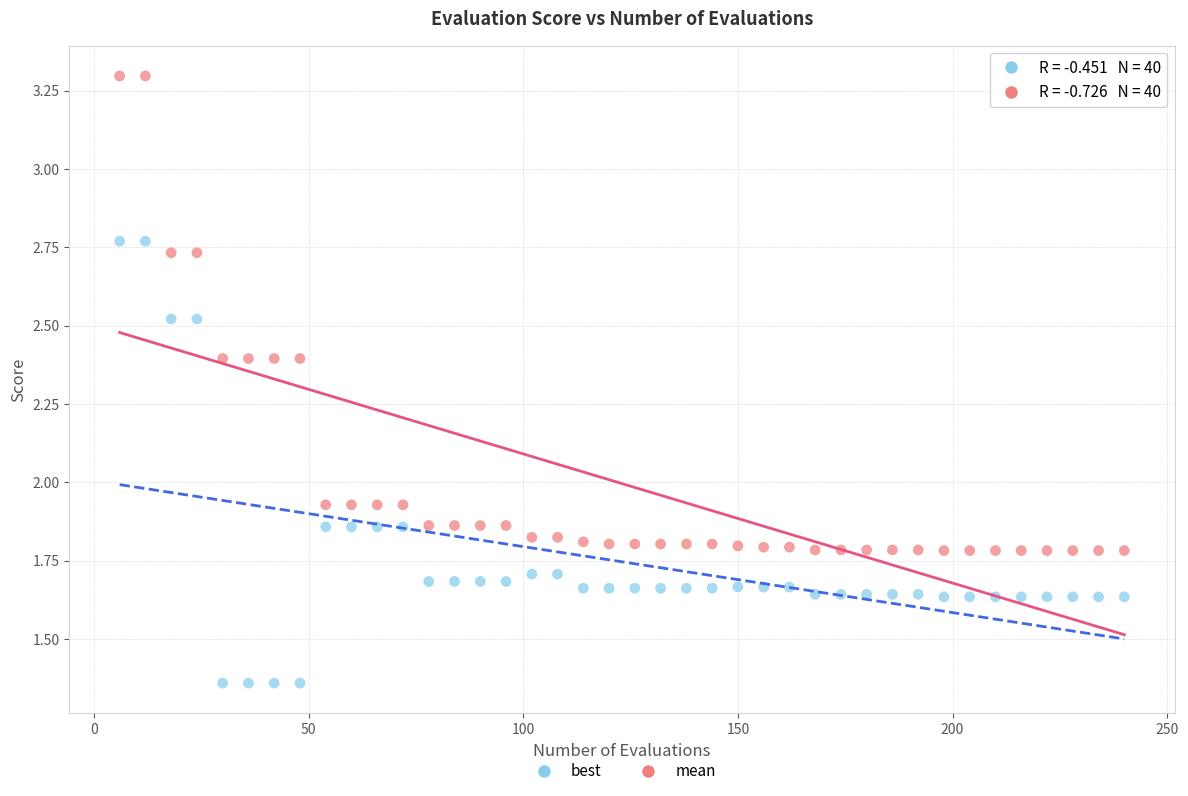

Which series contains the highest Y value?

mean